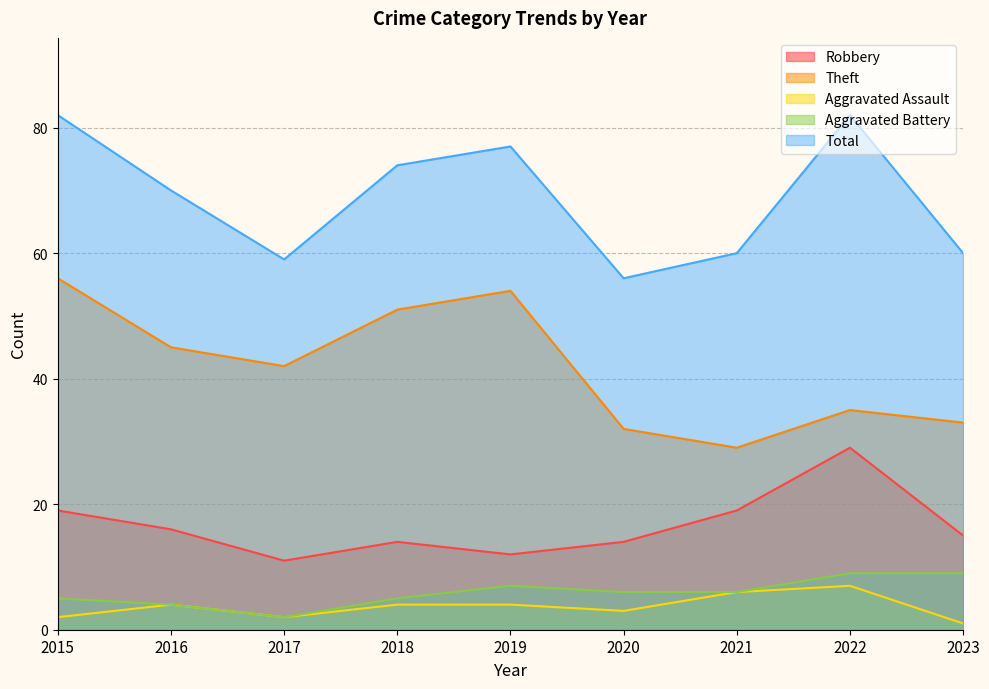

True or false: Aggravated Assault and Total cross at least once.

False